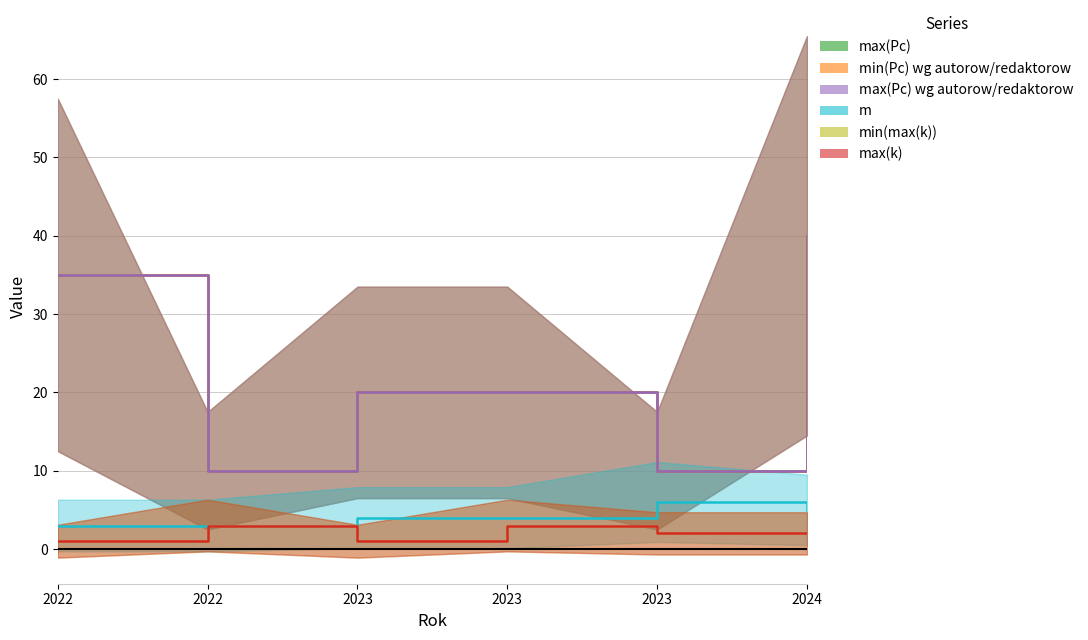

How many lines are shown in the chart?

6